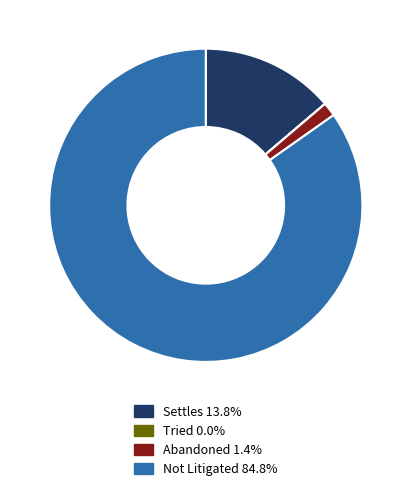

Which slice represents more than half of the pie?

Not Litigated